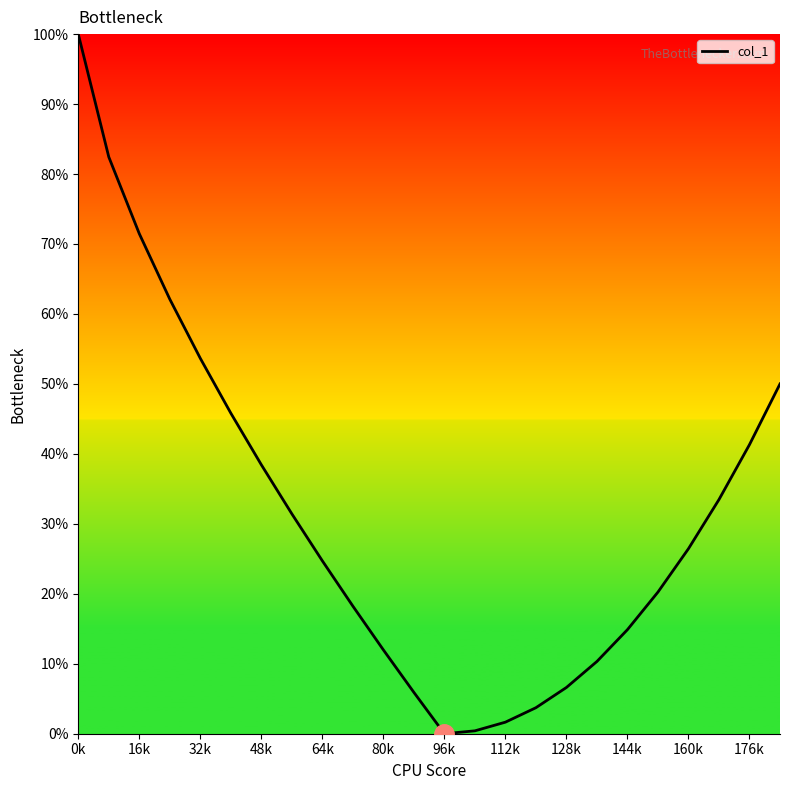

True or false: there are more than 2 points higher than both neighbors.

False